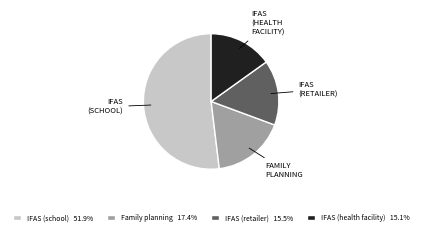

Is IFAS (school) 51.9% the majority of the pie?

Yes